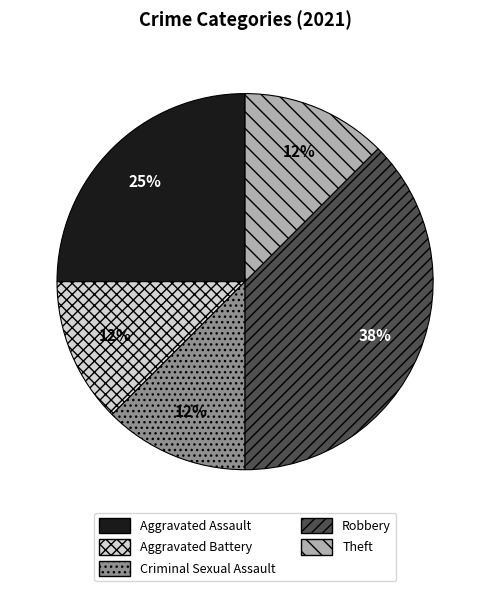

To the nearest percent, what is the difference between the Aggravated Battery and Criminal Sexual Assault slice percentages?

0%